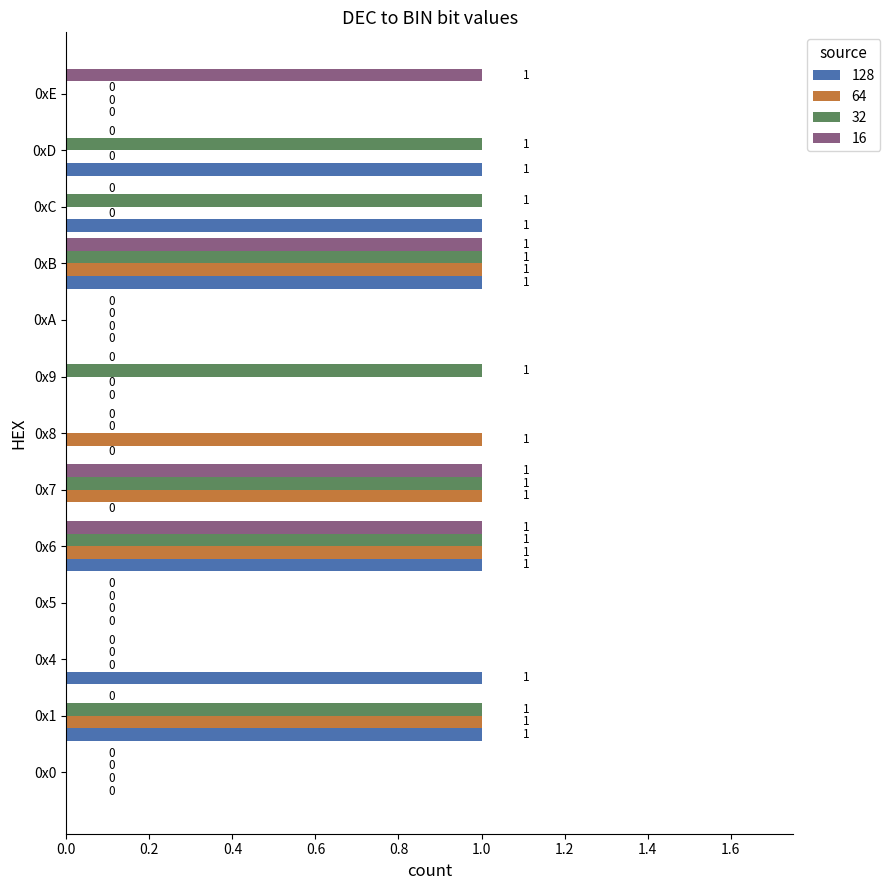

How many positive values does the 64 series have?

5